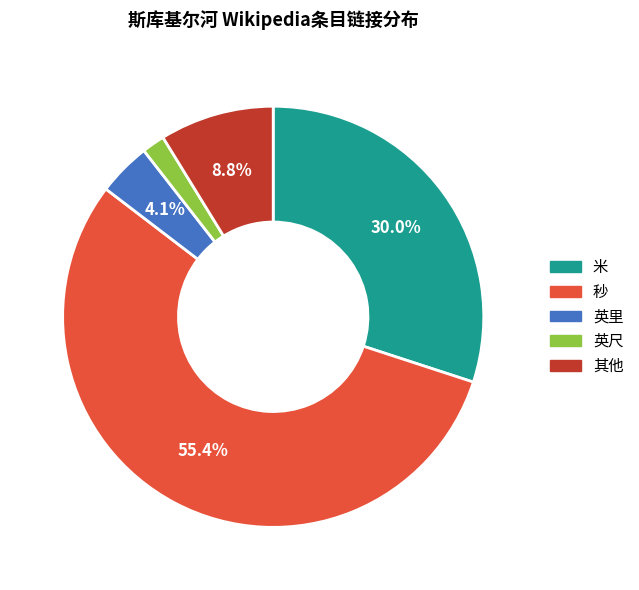

Is there any slice that represents more than half of the pie?

Yes